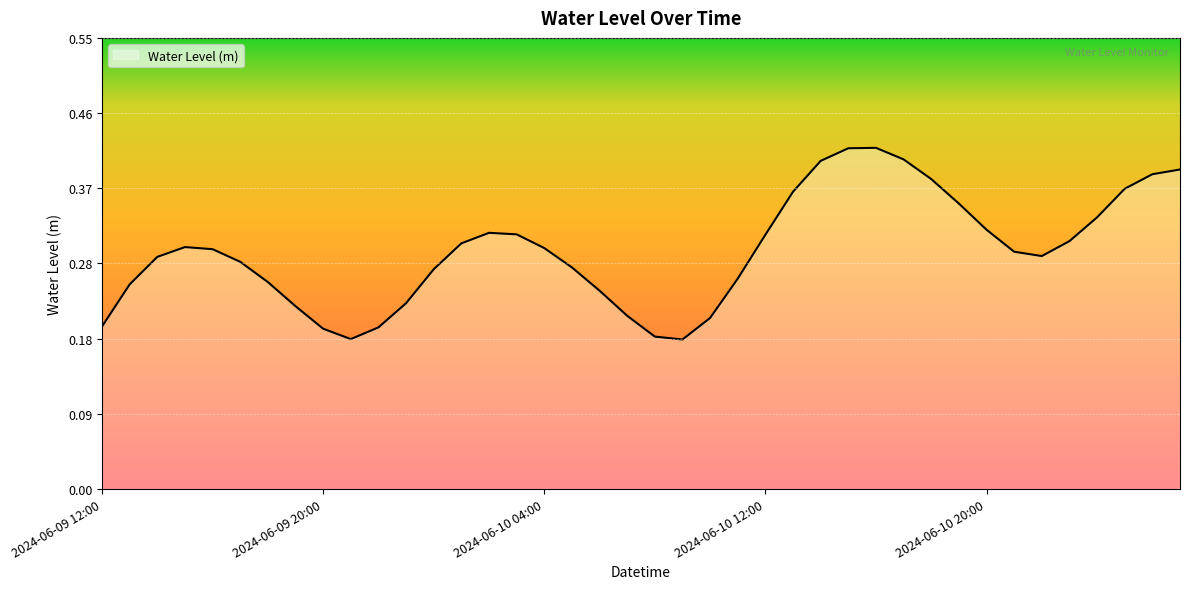

What is the sum of all values?

11.6